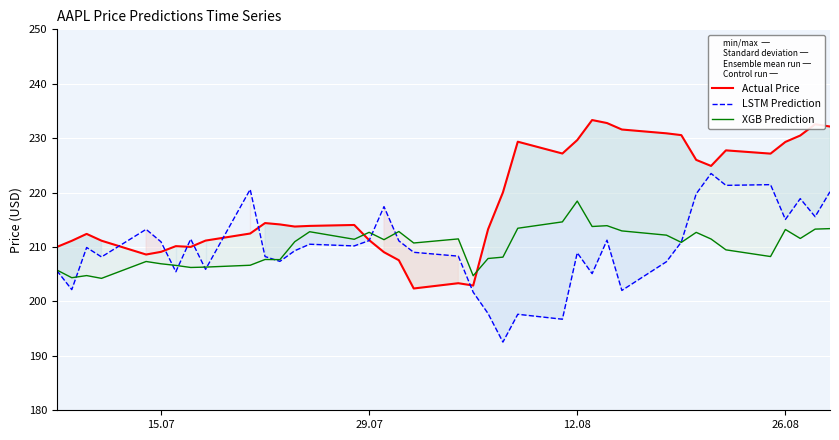

What is the lowest value of the LSTM Prediction series?

192.5